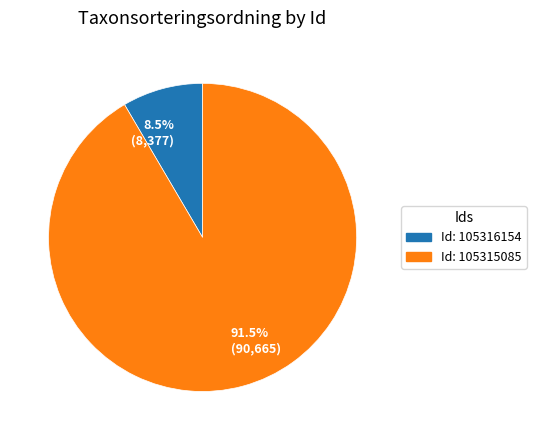

Is there any slice that represents more than half of the pie?

Yes